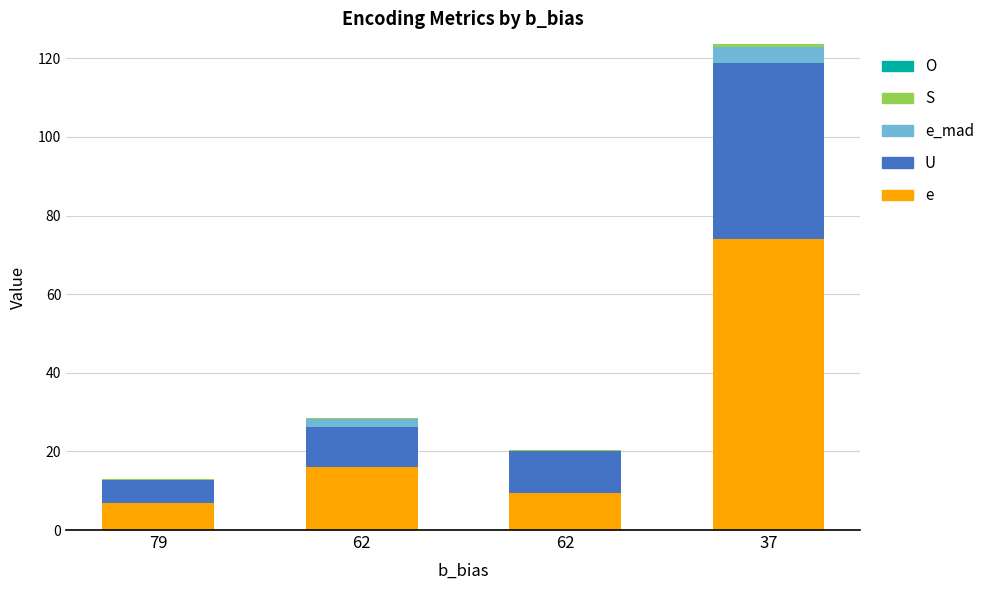

Count the number of data series in this chart.

4